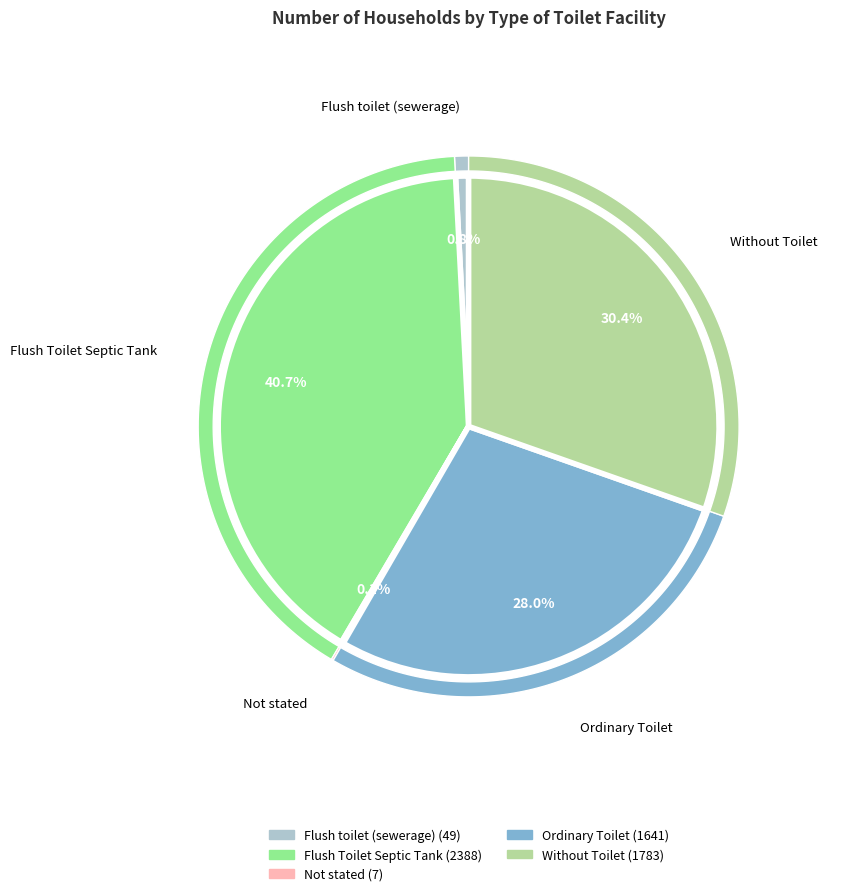

What is the change in value from Not stated to Ordinary Toilet?

+1634